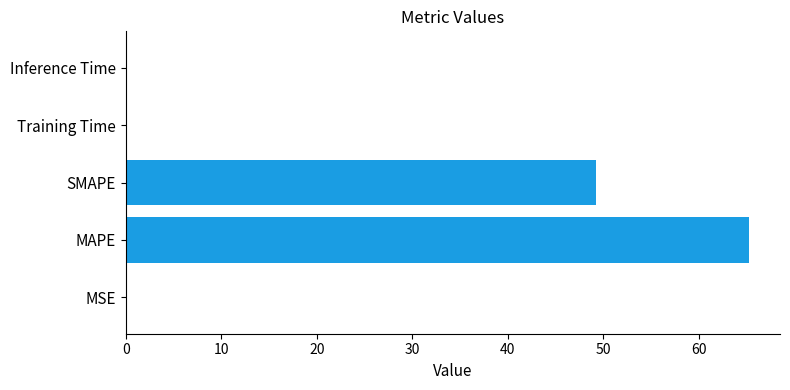

Which category has the highest value across all series?

MAPE